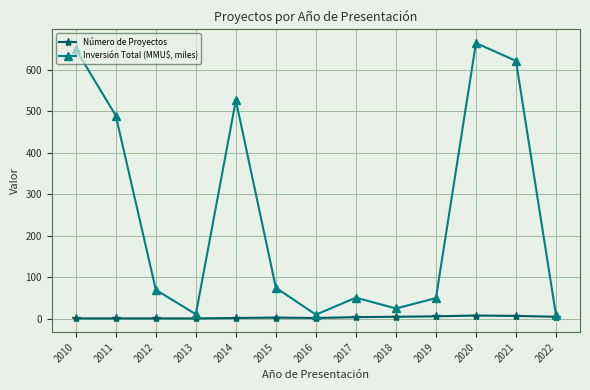

The value of Inversión Total (MMU$, miles) at 2017 is 80. True or false?

False